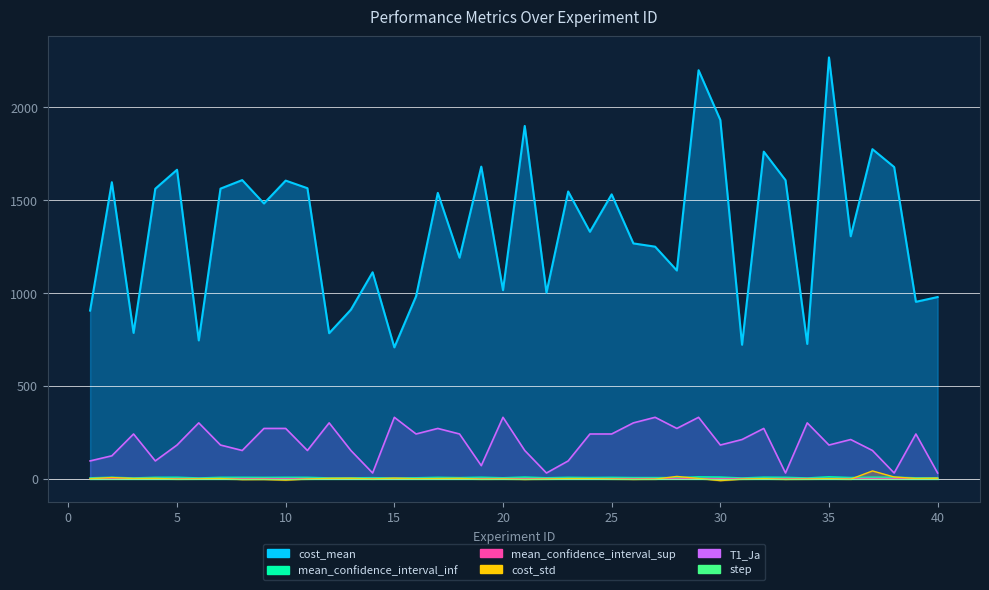

The value of cost_std at 36 is 0.2. True or false?

False